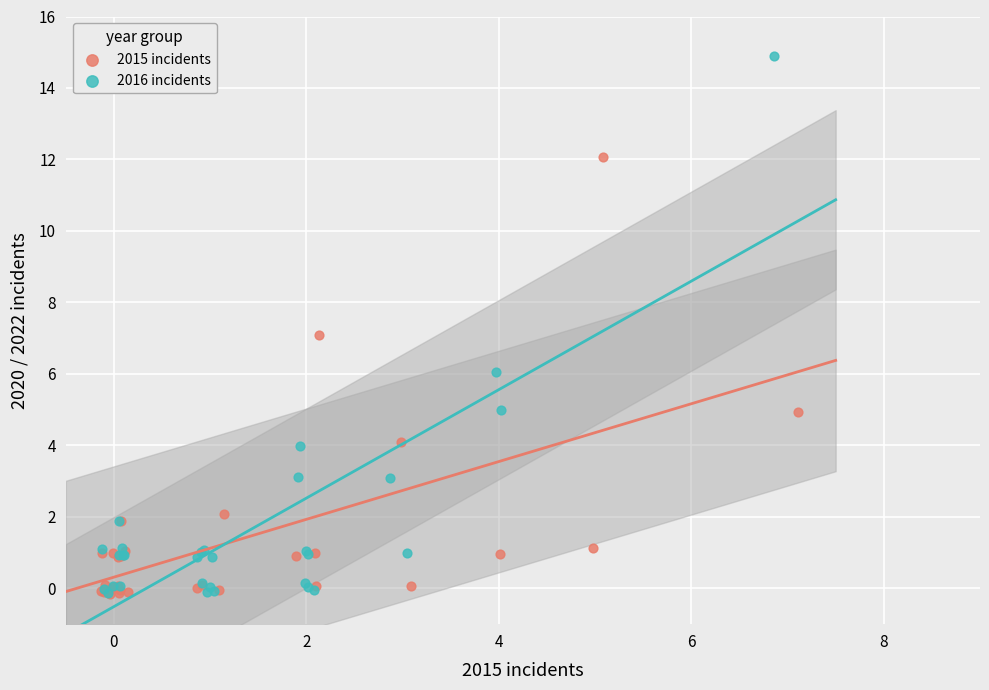

Which series reaches the maximum Y coordinate?

2016 incidents